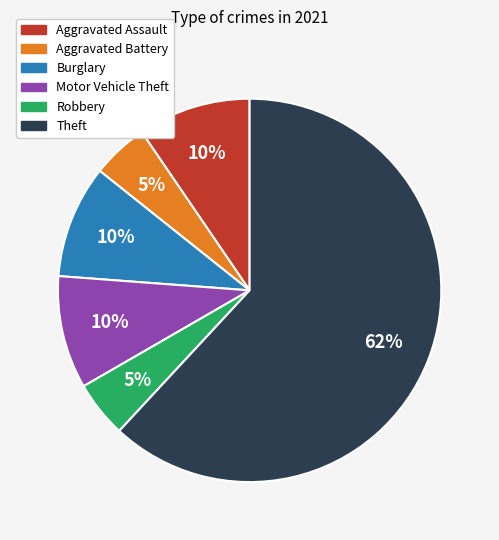

True or false: Burglary accounts for 15% of the total.

False